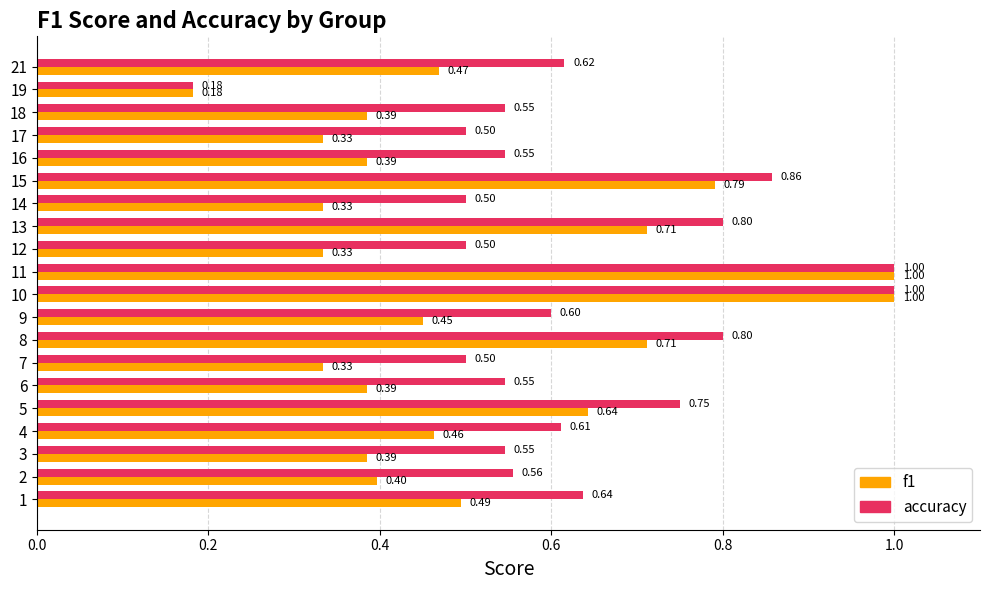

List the series in order of their overall mean, highest first.

accuracy, f1